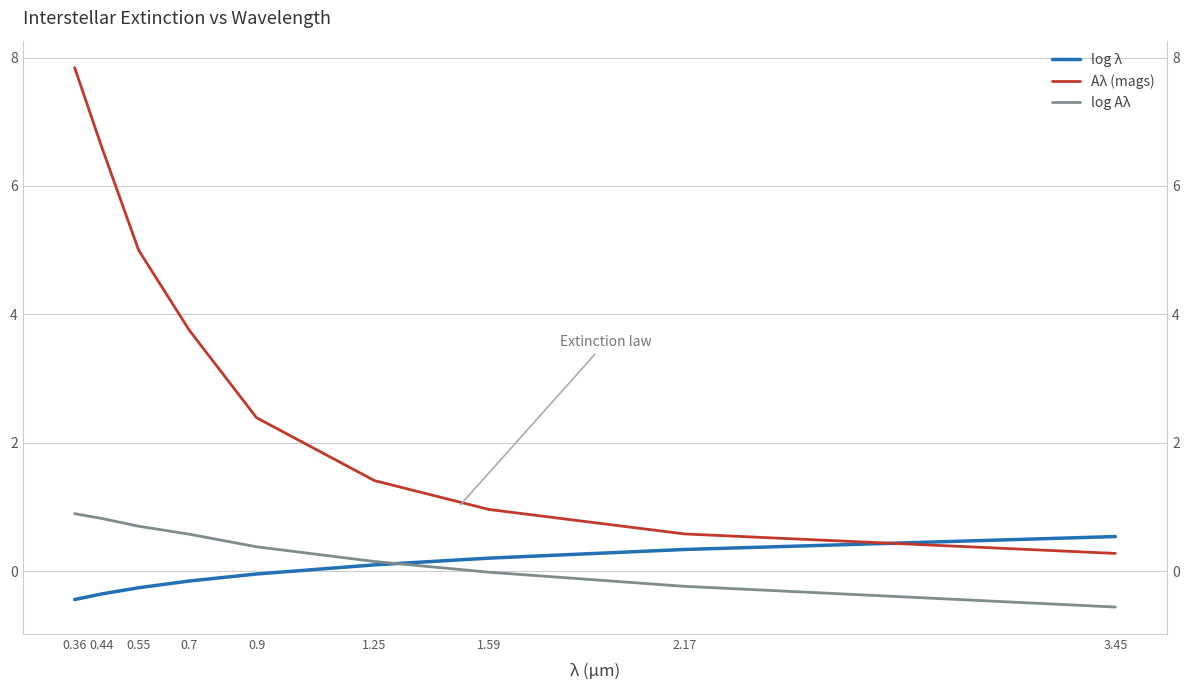

How many times do log Aλ and log λ cross each other?

1